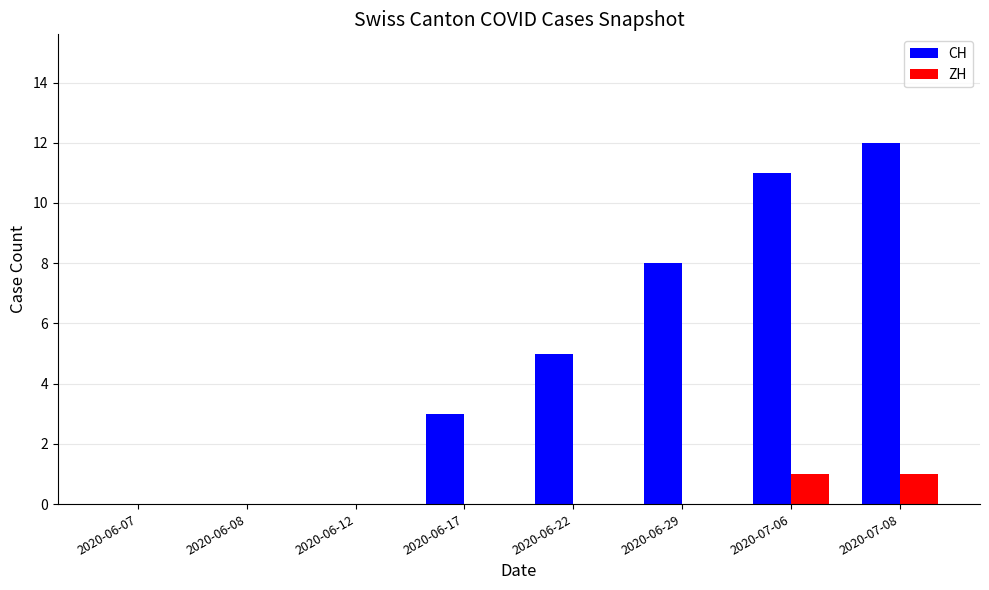

Which series has the widest spread of values?

CH